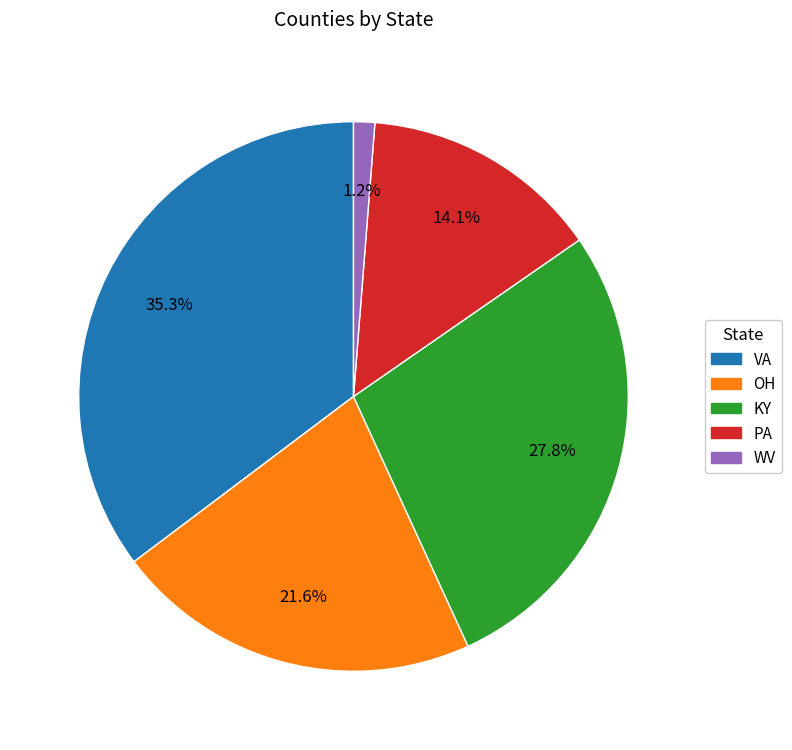

Rank the categories by value from lowest to highest.

WV, PA, OH, KY, VA